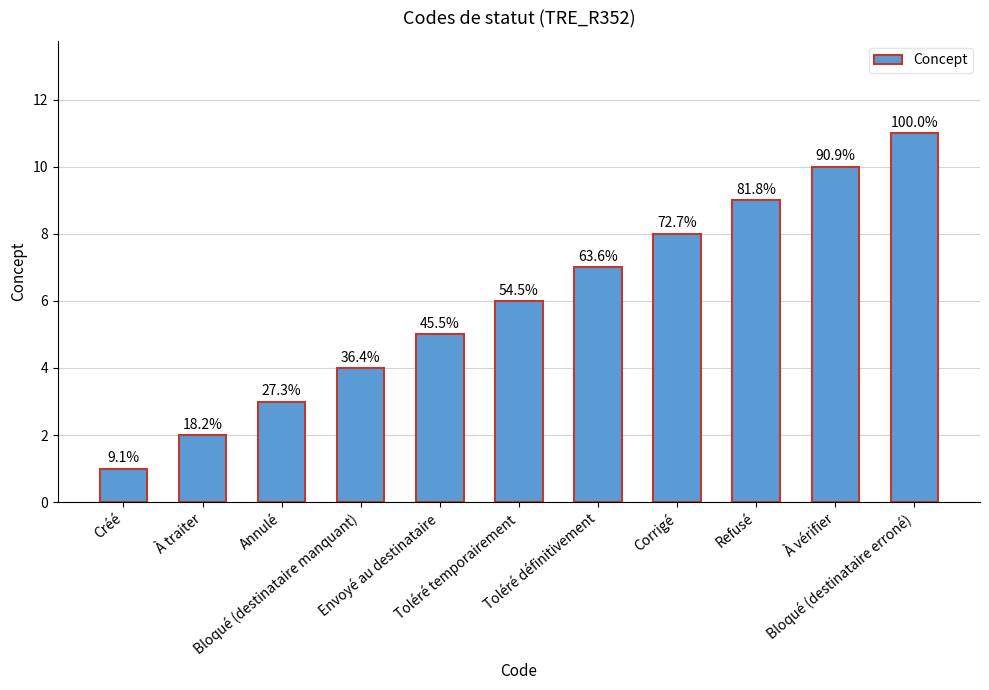

The chart shows a value of 6 at Refusé. True or false?

False